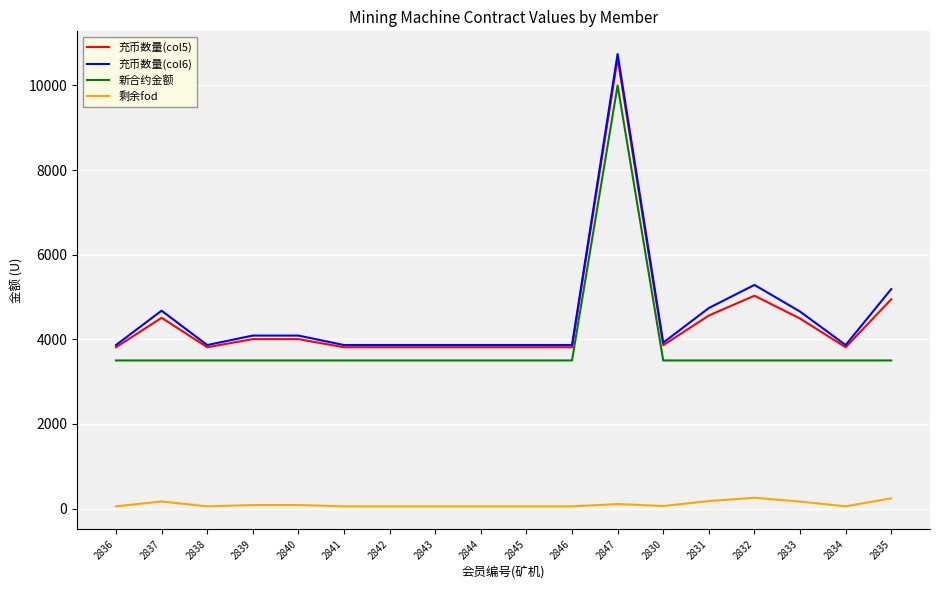

Is it true that 剩余fod equals 255.0 at 2832?

True